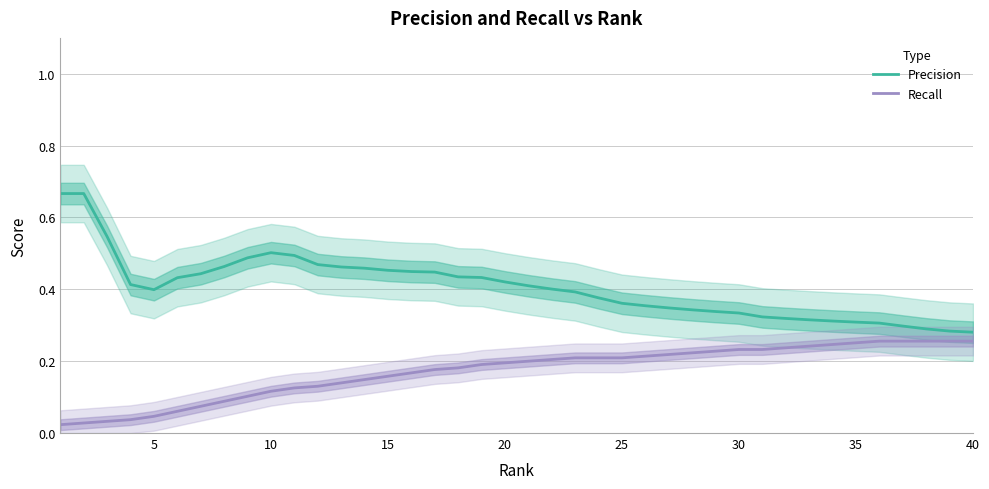

At how many categories does at least one series exceed 0?

40